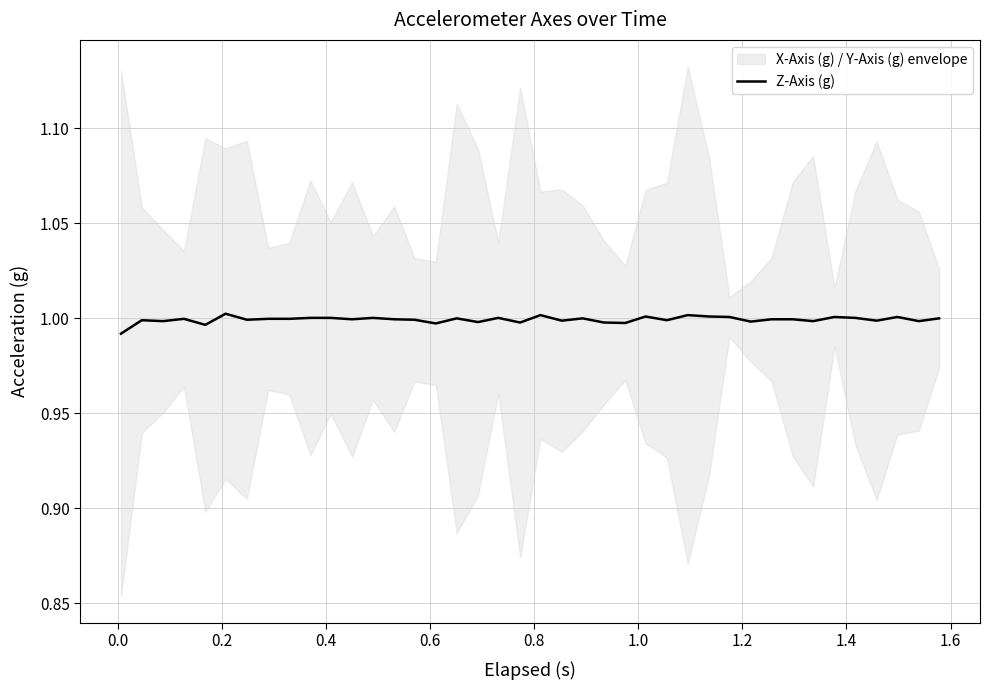

How many lines are shown in the chart?

1